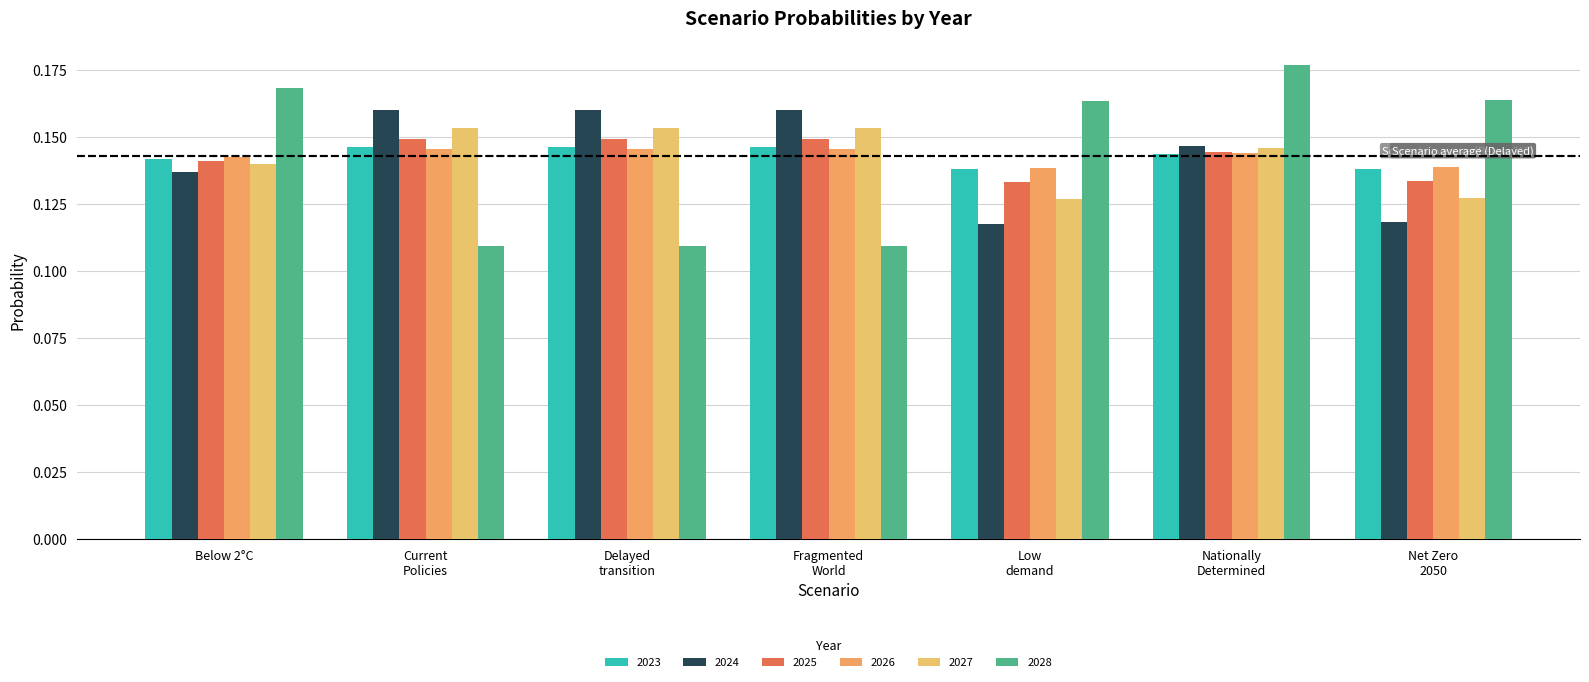

Reading left to right, list all the values displayed in this chart.

2023: 0.1	0.1	0.1	0.1	0.1	0.1	0.1
2024: 0.1	0.2	0.2	0.2	0.1	0.1	0.1
2025: 0.1	0.1	0.1	0.1	0.1	0.1	0.1
2026: 0.1	0.1	0.1	0.1	0.1	0.1	0.1
2027: 0.1	0.2	0.2	0.2	0.1	0.1	0.1
2028: 0.2	0.1	0.1	0.1	0.2	0.2	0.2